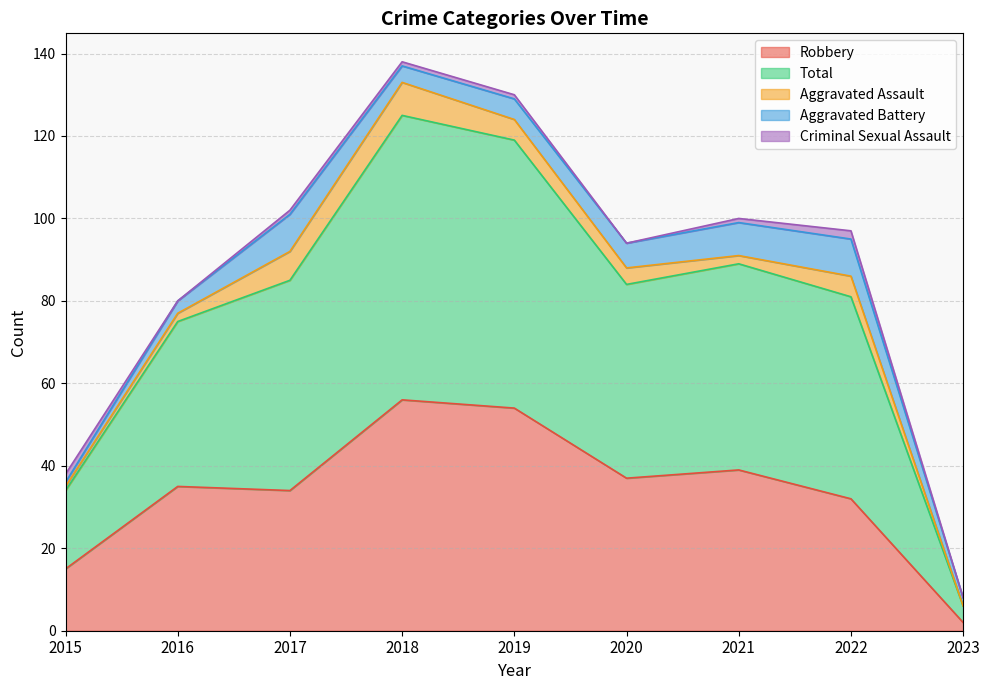

Between 2019 and 2020, which is larger?

2019